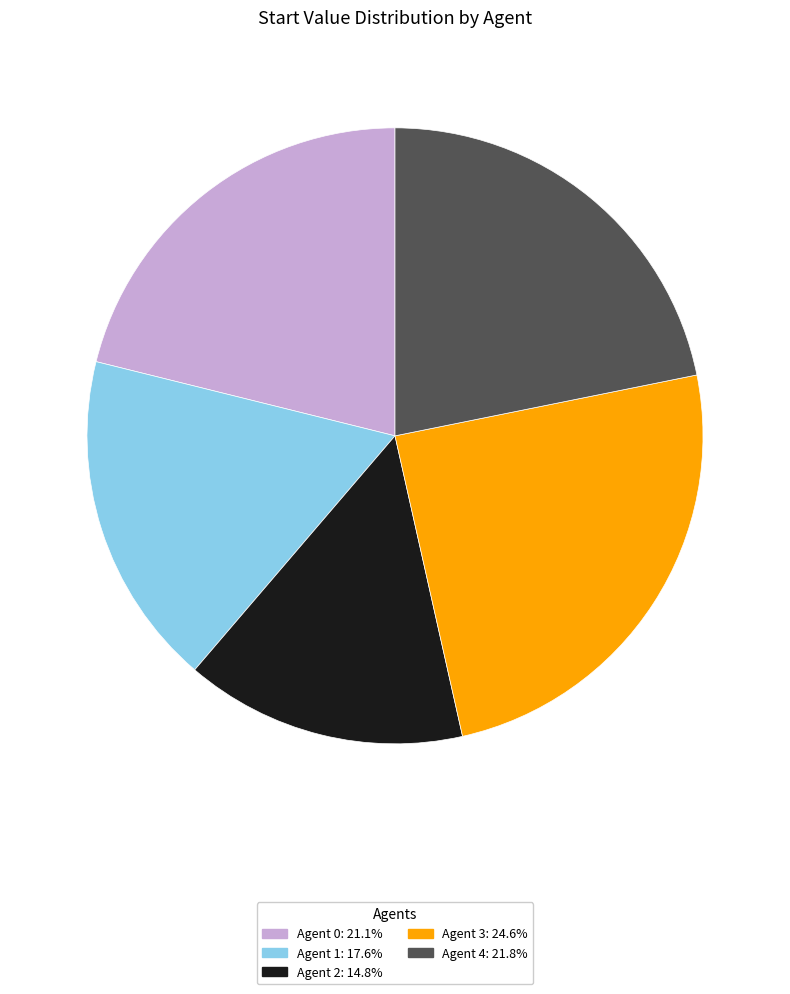

How many segments does this pie chart have?

5